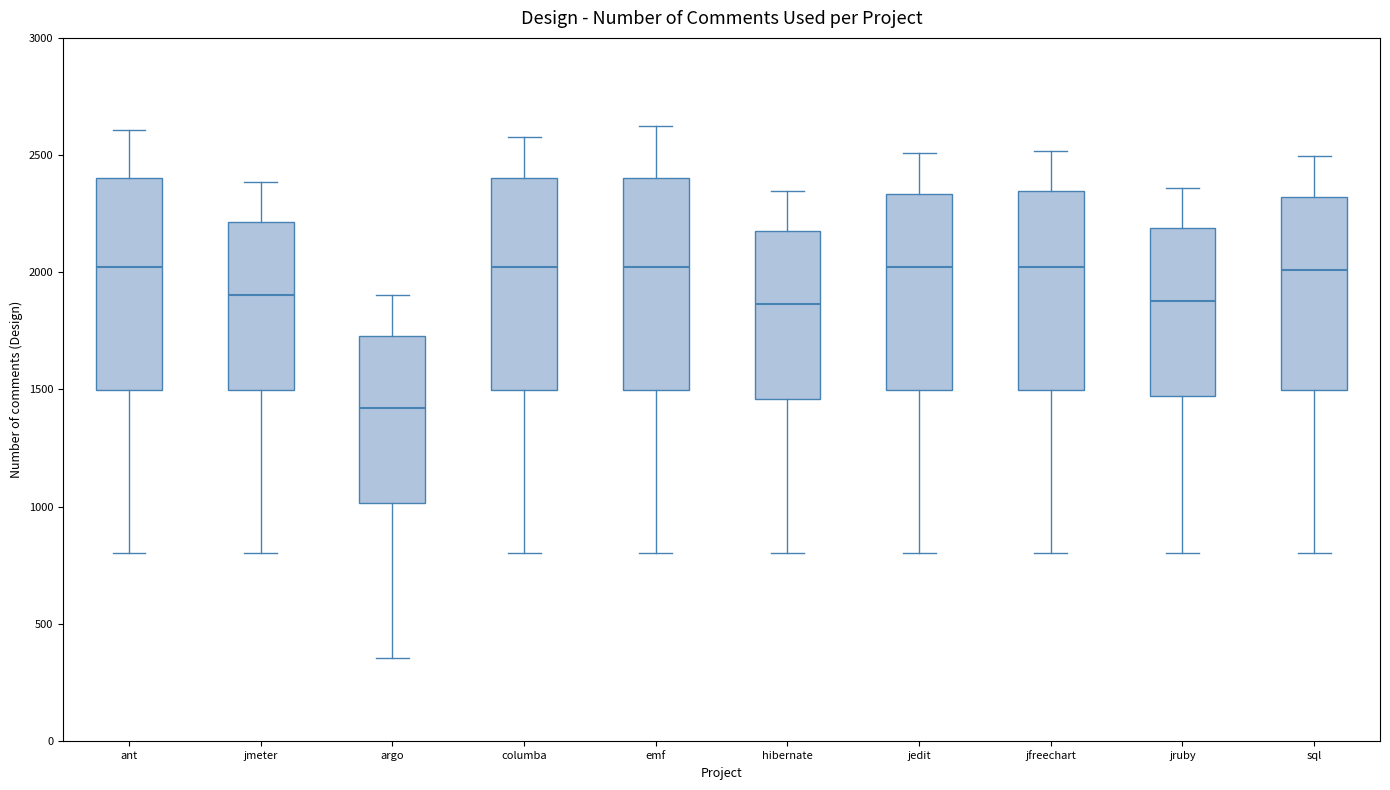

Reading left to right, transcribe this box plot: for each box, give where its median line is, the range the box spans, and where its two whiskers end, as read against the y-axis. The values are not printed on the chart, so give them approximately, as read against the axis.

ant: median 2000, box 1500 to 2400, whiskers 800 to 2600
jmeter: median 1900, box 1500 to 2200, whiskers 800 to 2400
argo: median 1400, box 1000 to 1750, whiskers 350 to 1900
columba: median 2000, box 1500 to 2400, whiskers 800 to 2600
emf: median 2000, box 1500 to 2400, whiskers 800 to 2650
hibernate: median 1850, box 1450 to 2200, whiskers 800 to 2350
jedit: median 2000, box 1500 to 2350, whiskers 800 to 2500
jfreechart: median 2000, box 1500 to 2350, whiskers 800 to 2500
jruby: median 1900, box 1450 to 2200, whiskers 800 to 2350
sql: median 2000, box 1500 to 2300, whiskers 800 to 2500